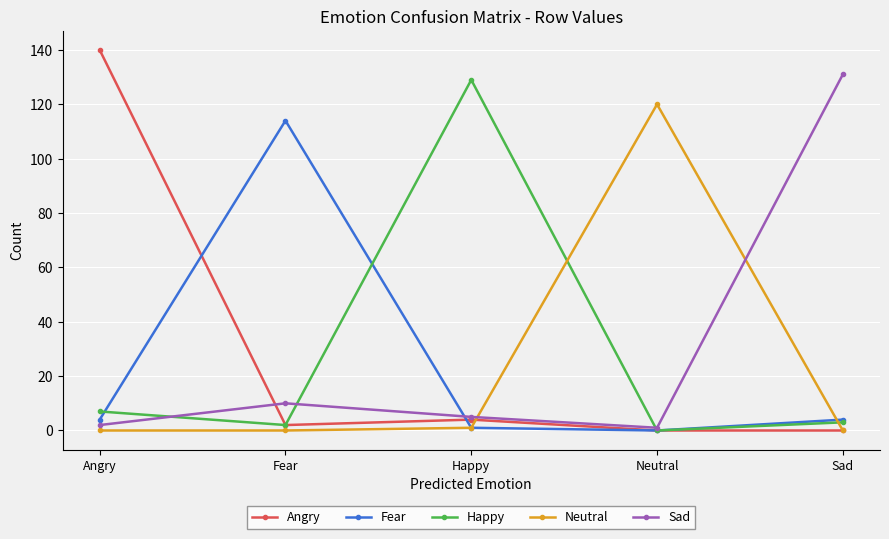

What is the difference between the Angry values at Happy and Sad?

4